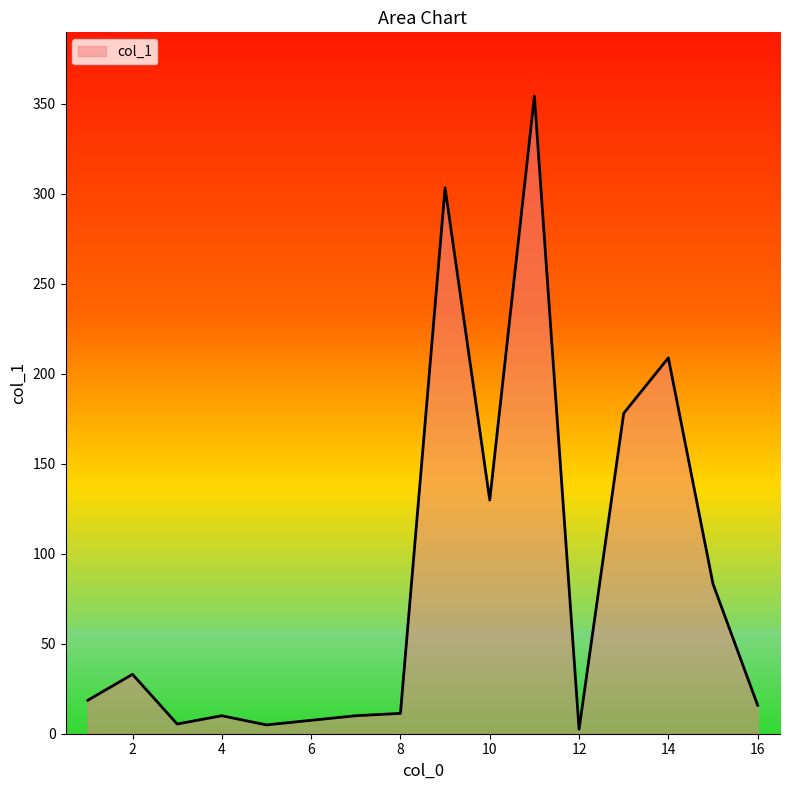

What is the greatest value displayed?

354.2